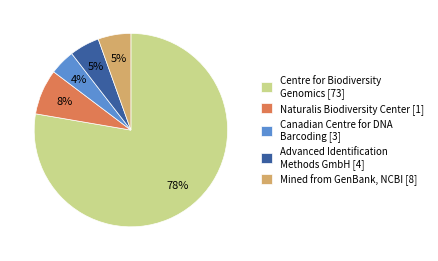

To the nearest percent, what percentage of the pie is Centre for Biodiversity Genomics [73]?

78%